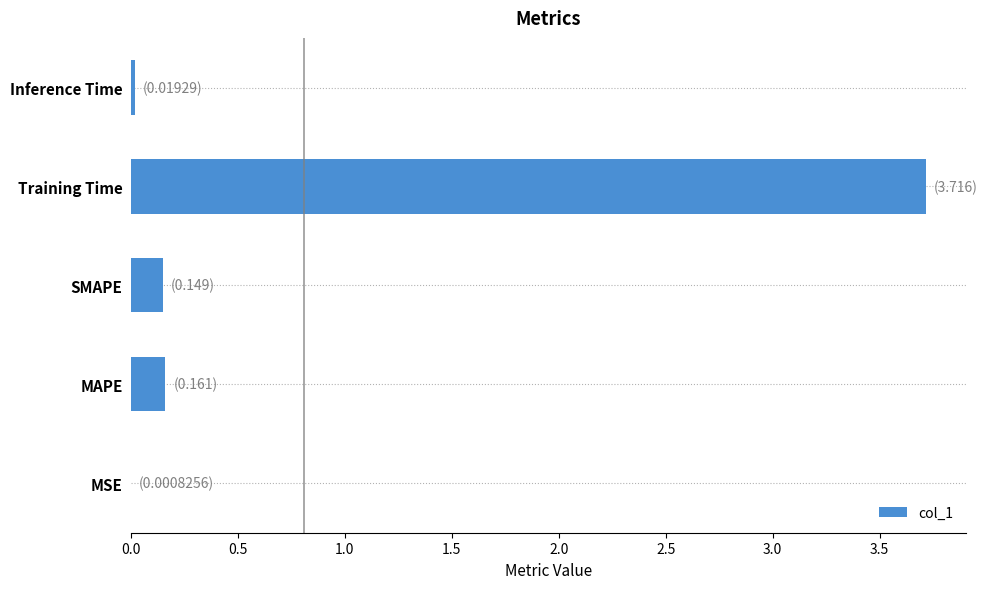

Between SMAPE and Inference Time, which is larger?

SMAPE